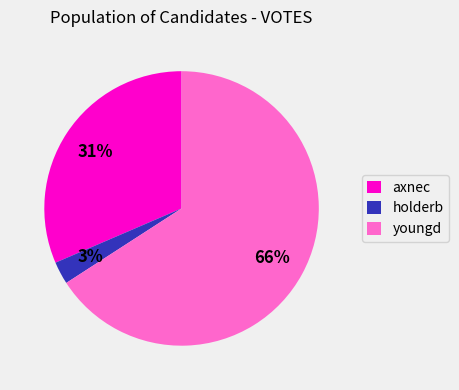

Which category has the smallest portion of the pie?

holderb